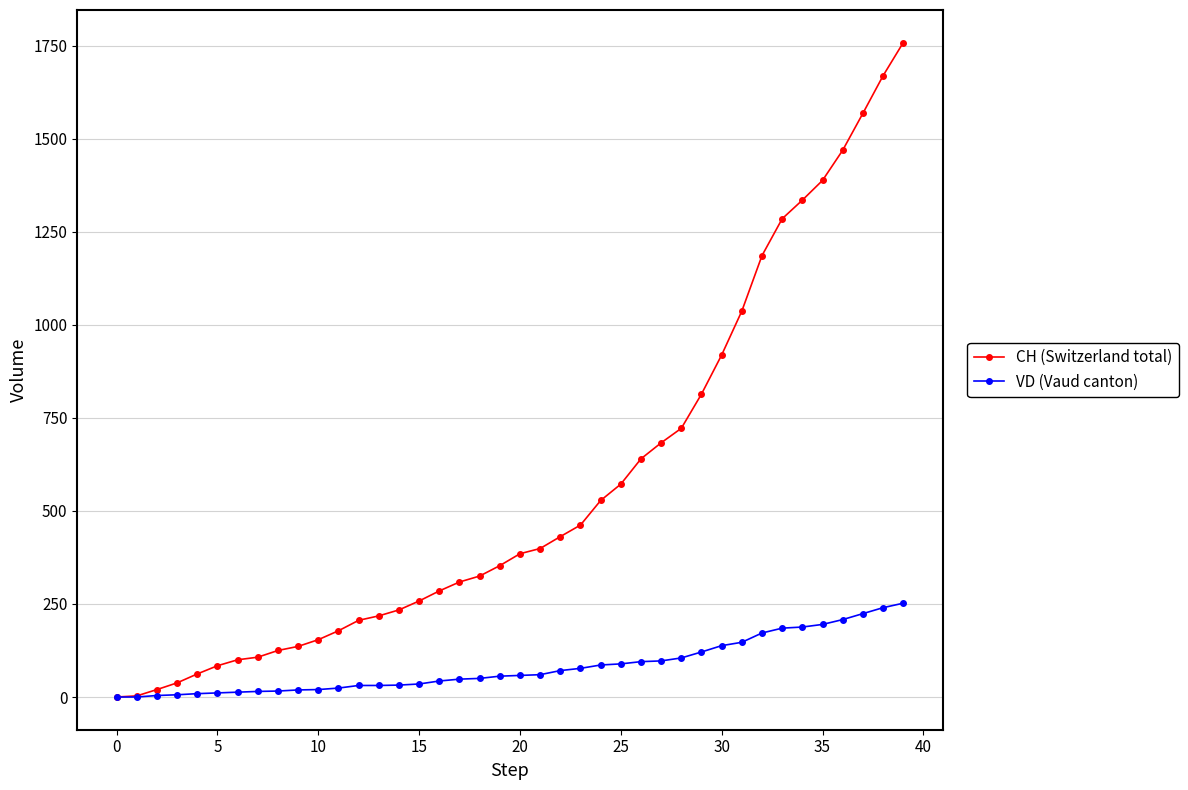

What is the greatest value displayed?

1758